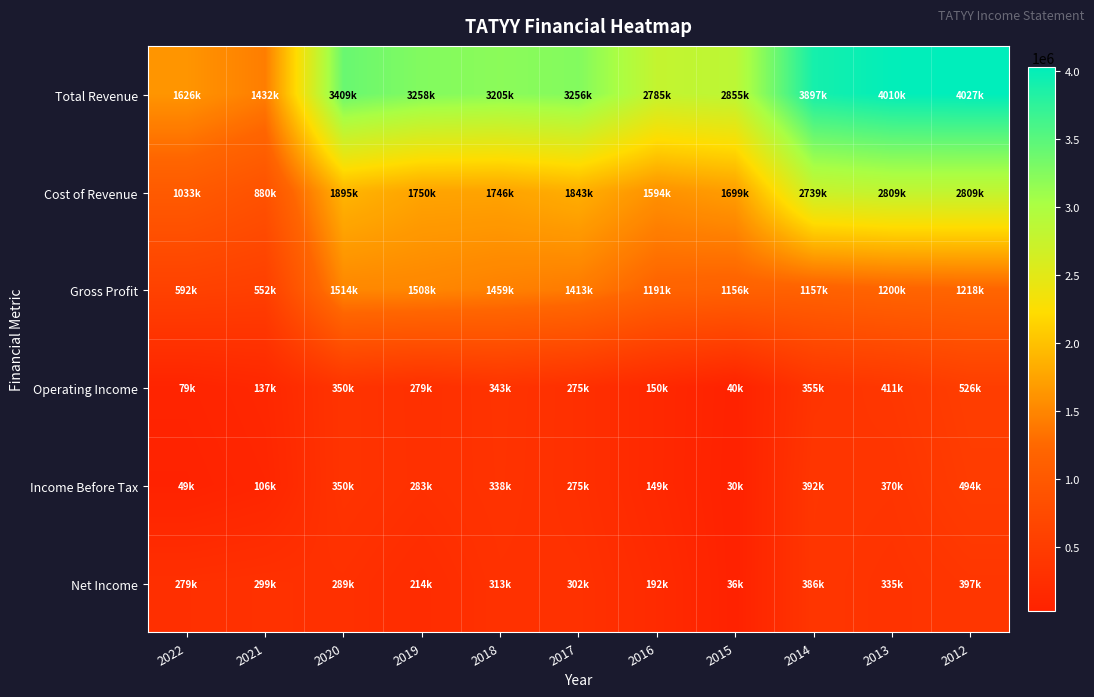

At how many categories does at least one series exceed 2018210?

9